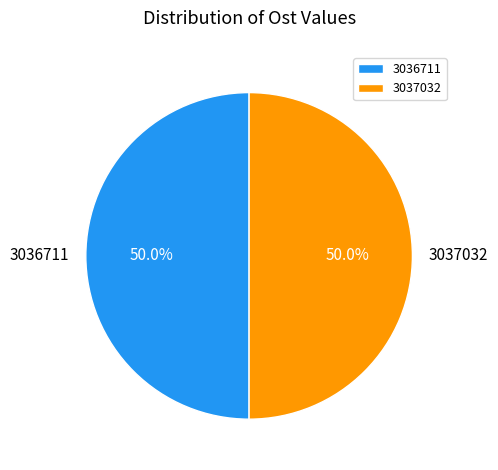

To the nearest percent, what percentage of the pie is 3036711?

50%